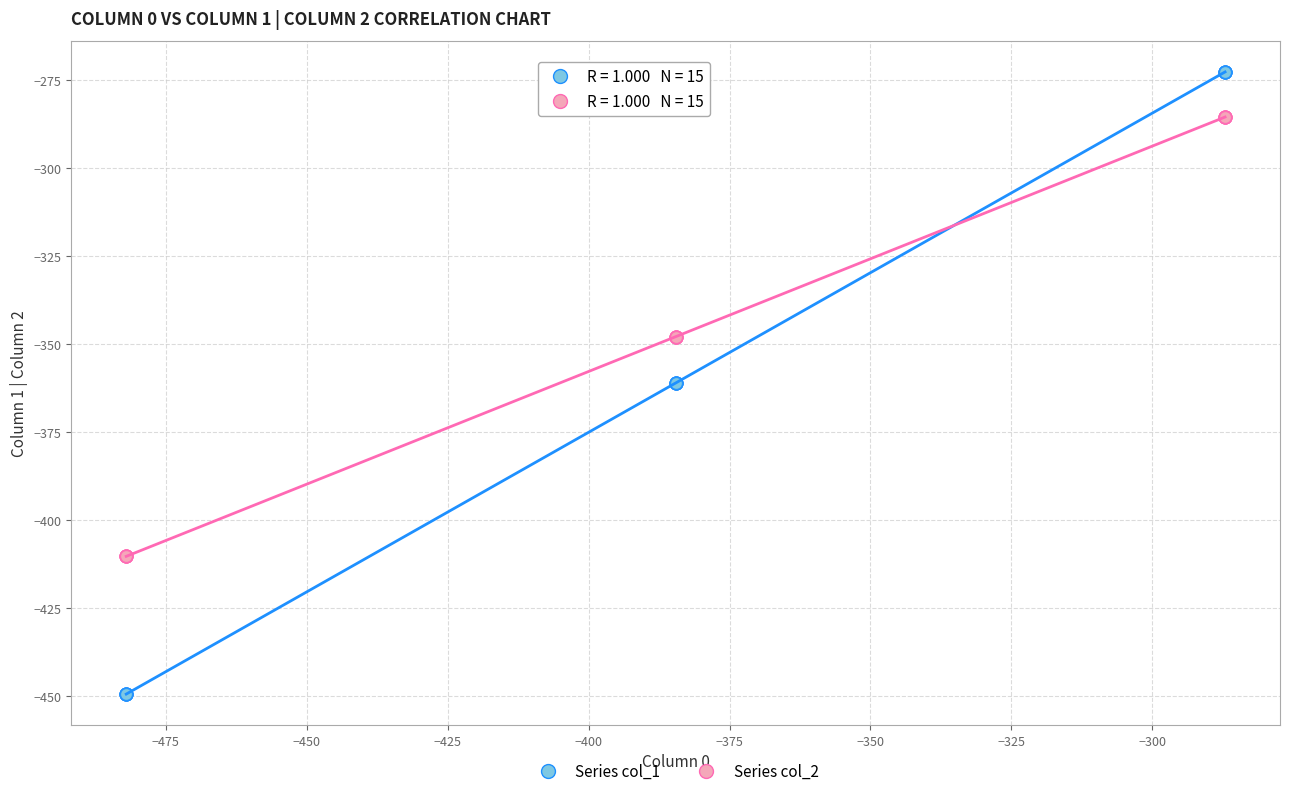

What are all the series names shown in the legend?

Series col_1, Series col_2